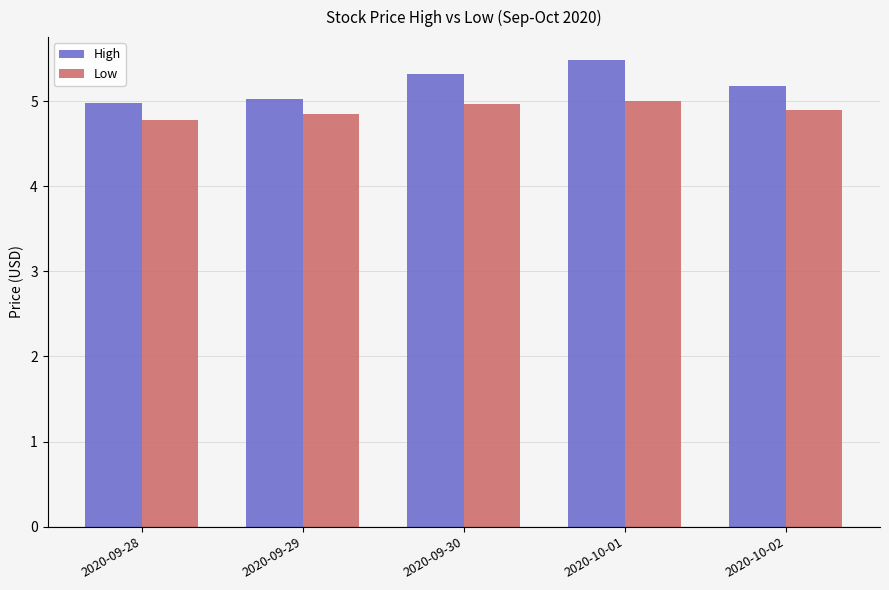

Does the chart contain stacked bars?

No